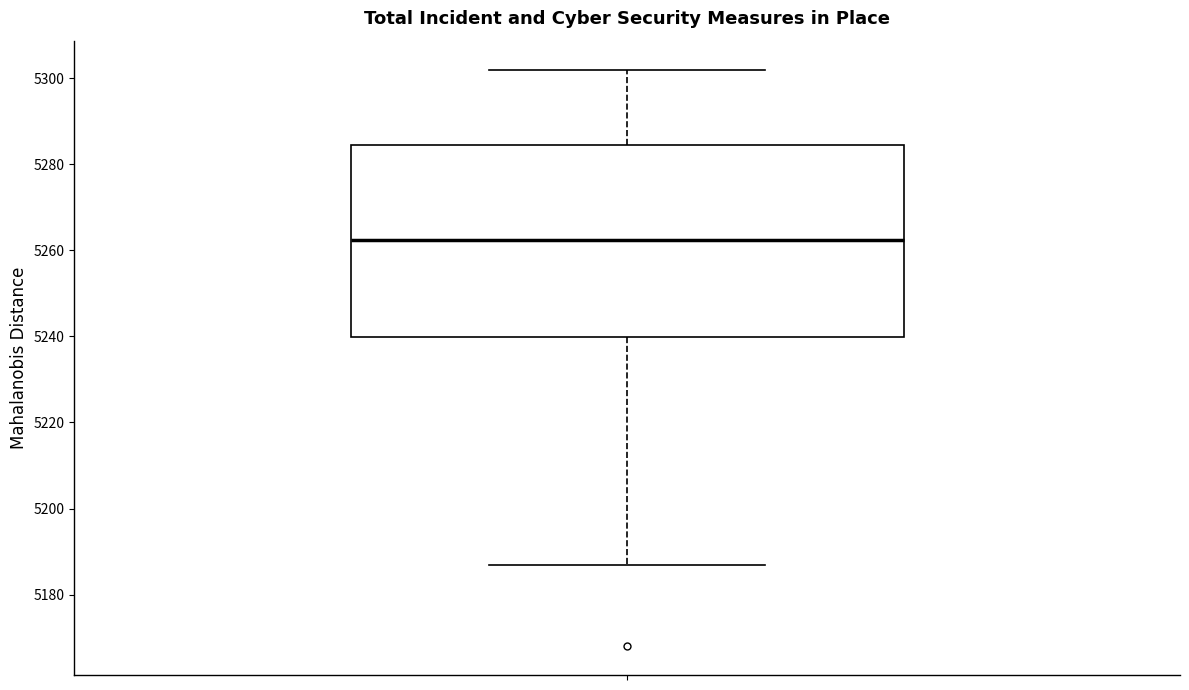

Read this box plot against the y-axis: the position of the median line, the range covered by the box, and the ends of both whiskers. The values are not printed on the chart, so give them approximately, as read against the axis.

median 5262, box 5240 to 5284, whiskers 5188 to 5302